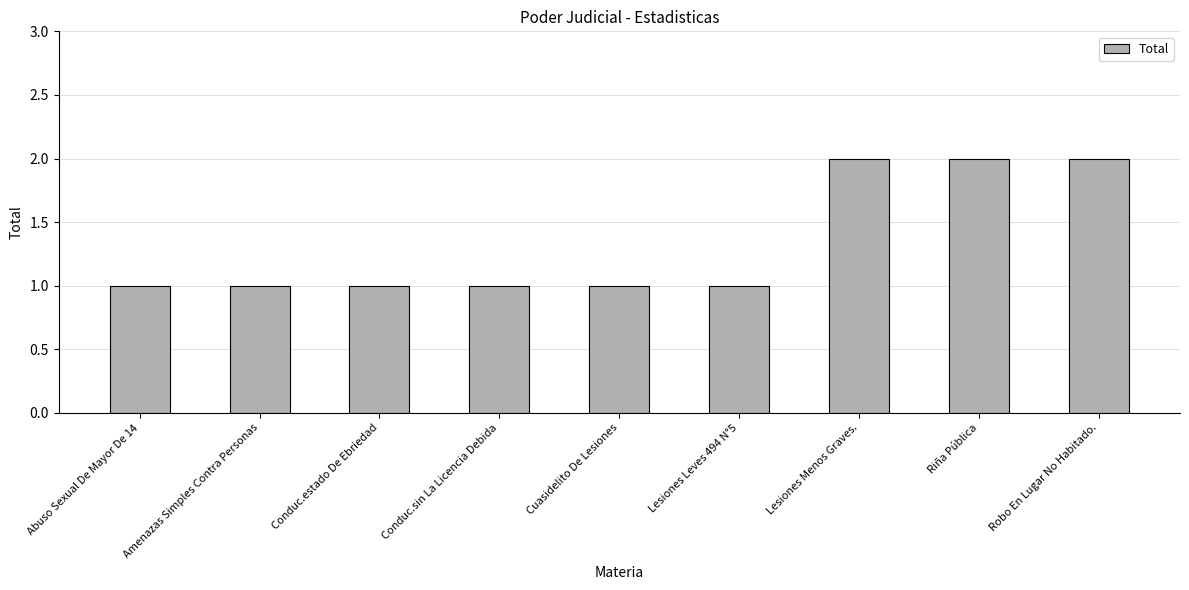

The value at Conduc.estado De Ebriedad is 1. True or false?

True